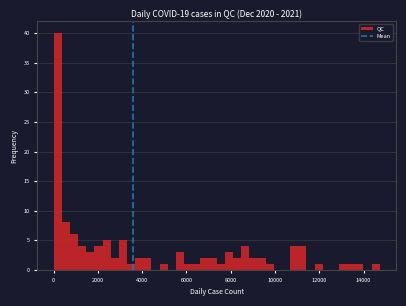

Read against the x-axis, roughly where is the centre of the tallest bar?

200